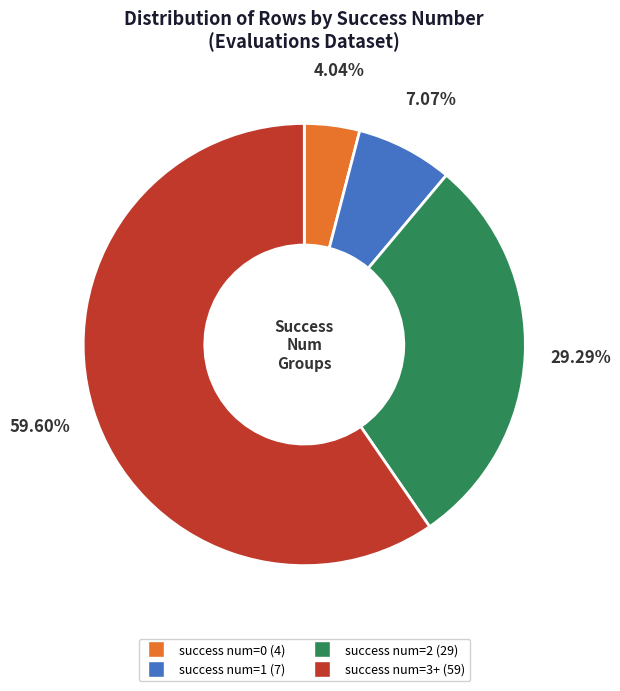

Is there any slice that represents more than half of the pie?

Yes